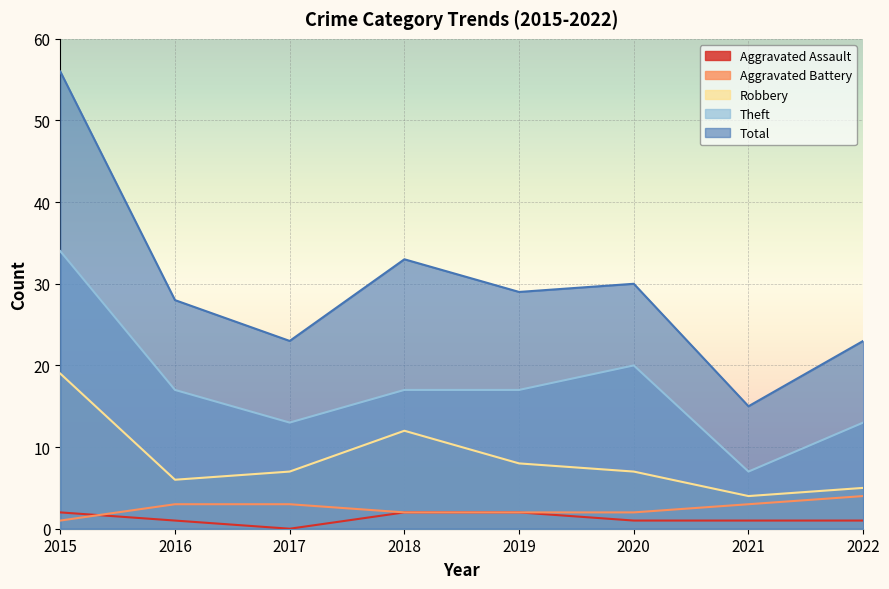

At how many categories does at least one series exceed 22?

7